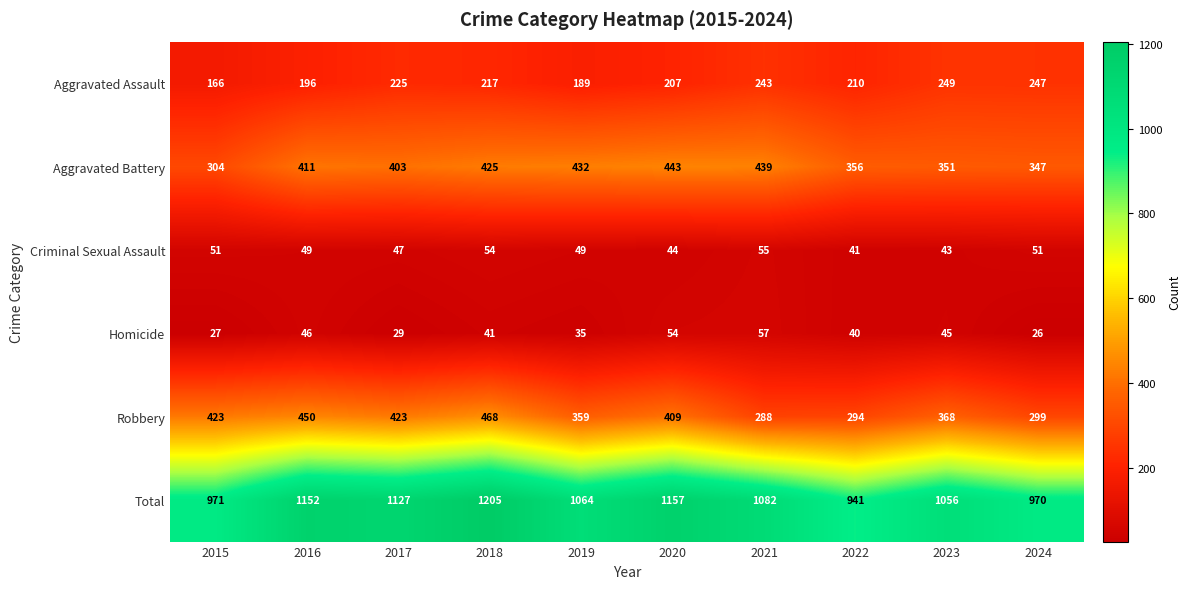

Is it true that Homicide equals 16 at 2024?

False